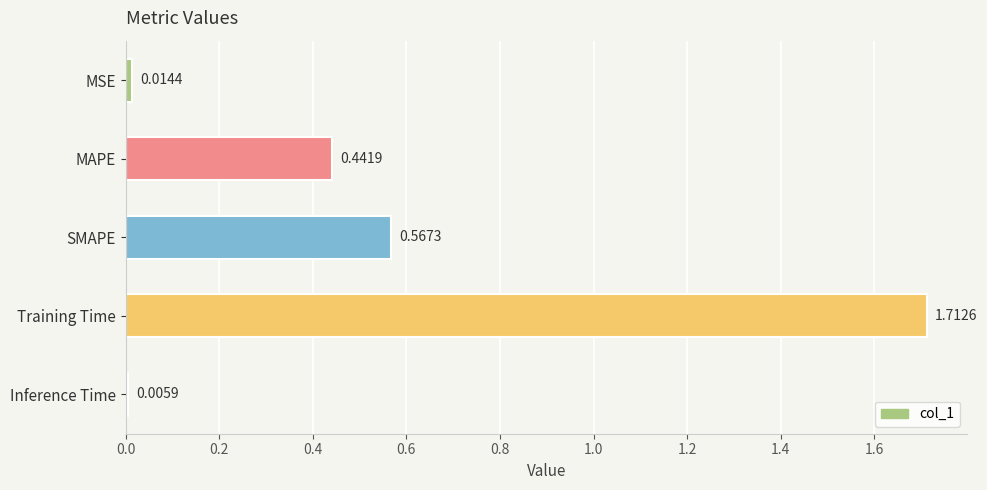

Does the chart contain stacked bars?

No